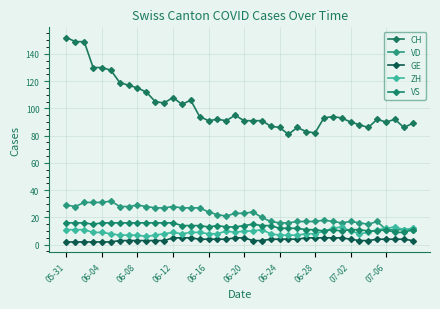

What is the minimum value shown in the chart?

2